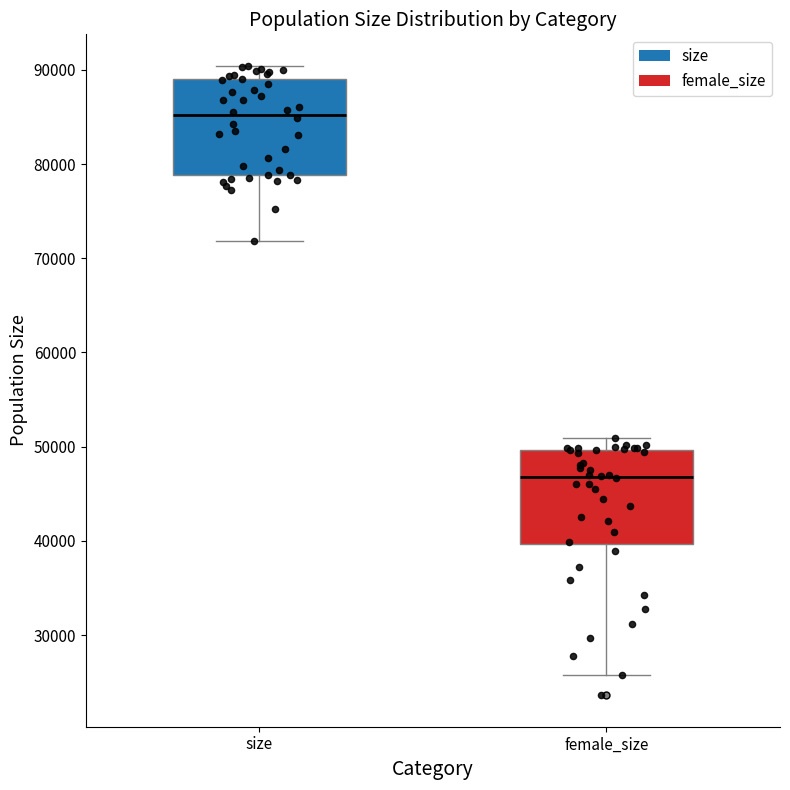

Reading left to right, read every box against the y-axis: the position of its median line, the range the box covers, and the ends of its whiskers. The values are not printed on the chart, so give them approximately, as read against the axis.

size: median 85000, box 79000 to 89000, whiskers 72000 to 90000
female_size: median 47000, box 40000 to 50000, whiskers 26000 to 51000